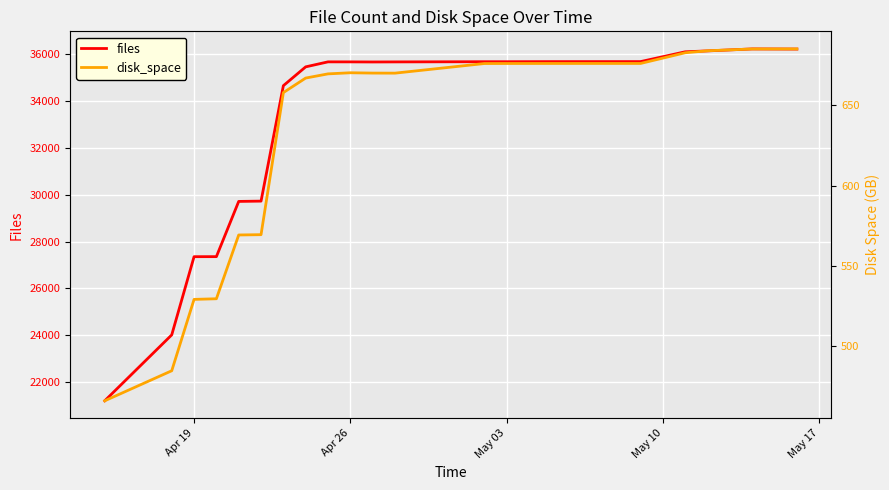

How many lines are shown in the chart?

2